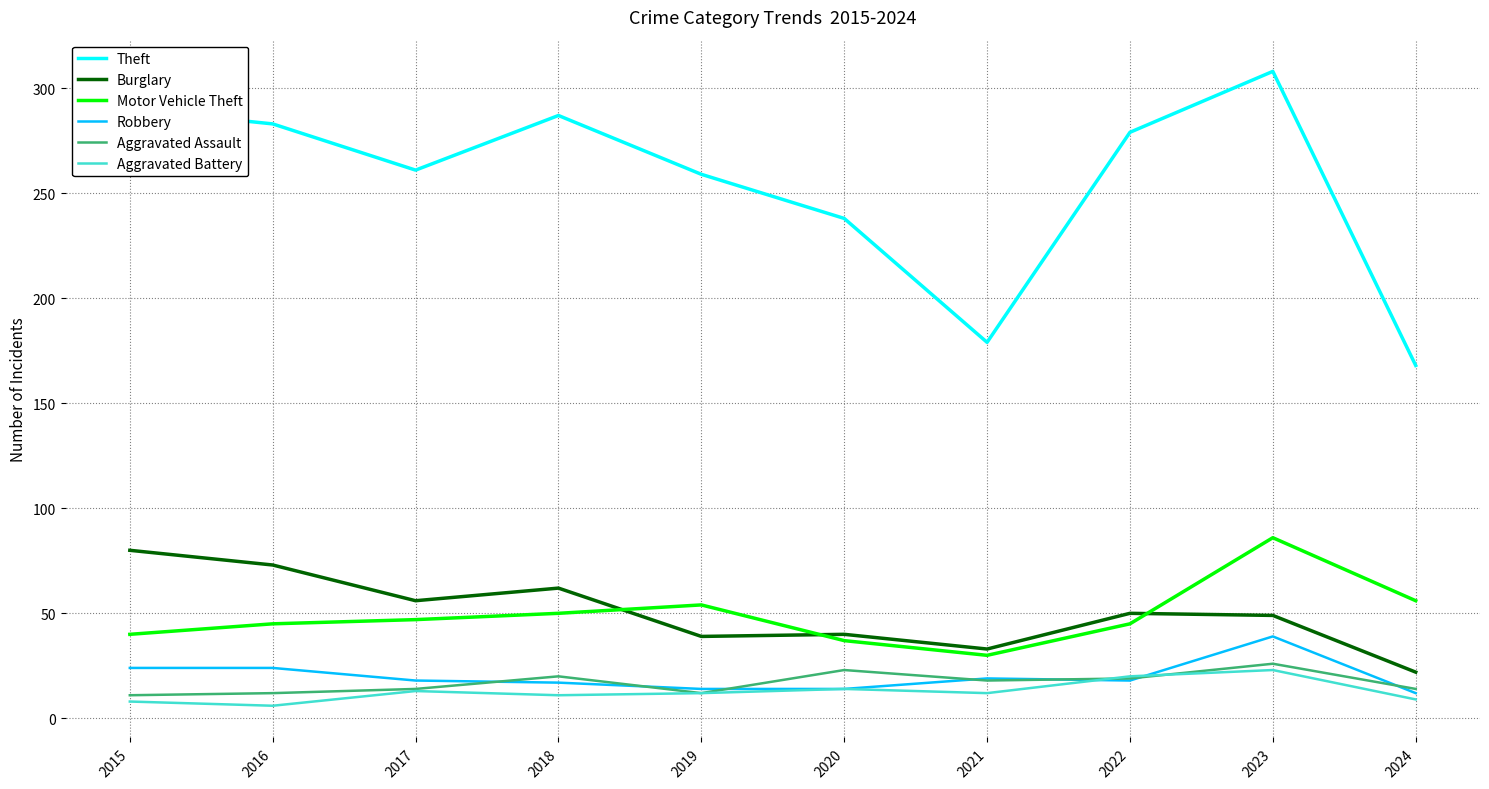

What is the smallest value displayed?

6